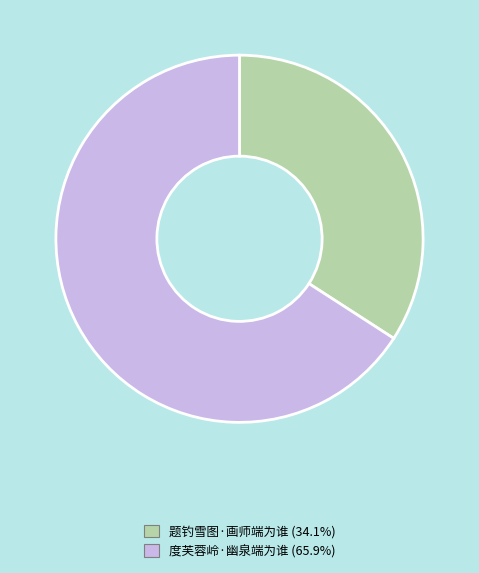

What is the largest slice in the pie chart?

度芙蓉岭·幽泉端为谁